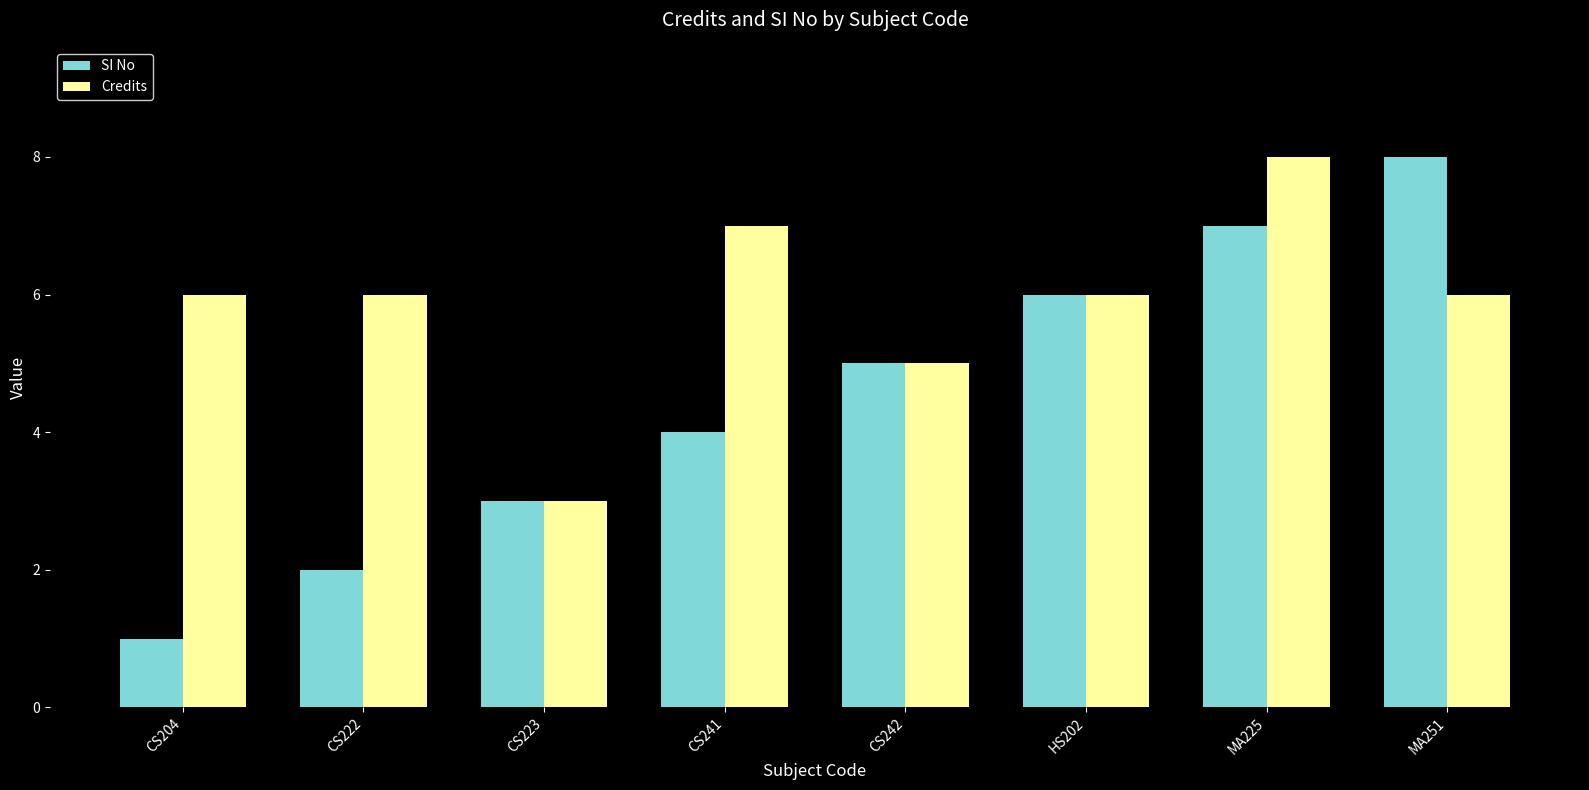

What is the label of the 8th bar from the right?

CS204